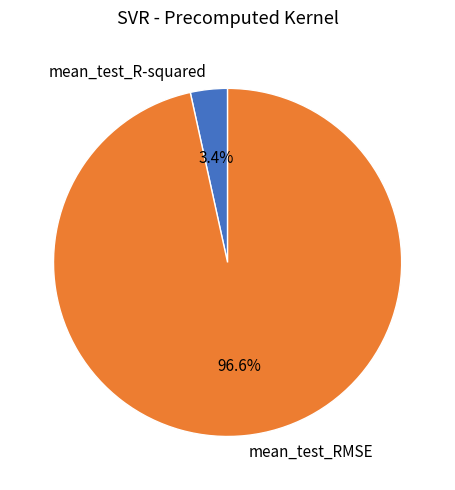

Rank the categories by value from highest to lowest.

mean_test_RMSE, mean_test_R-squared